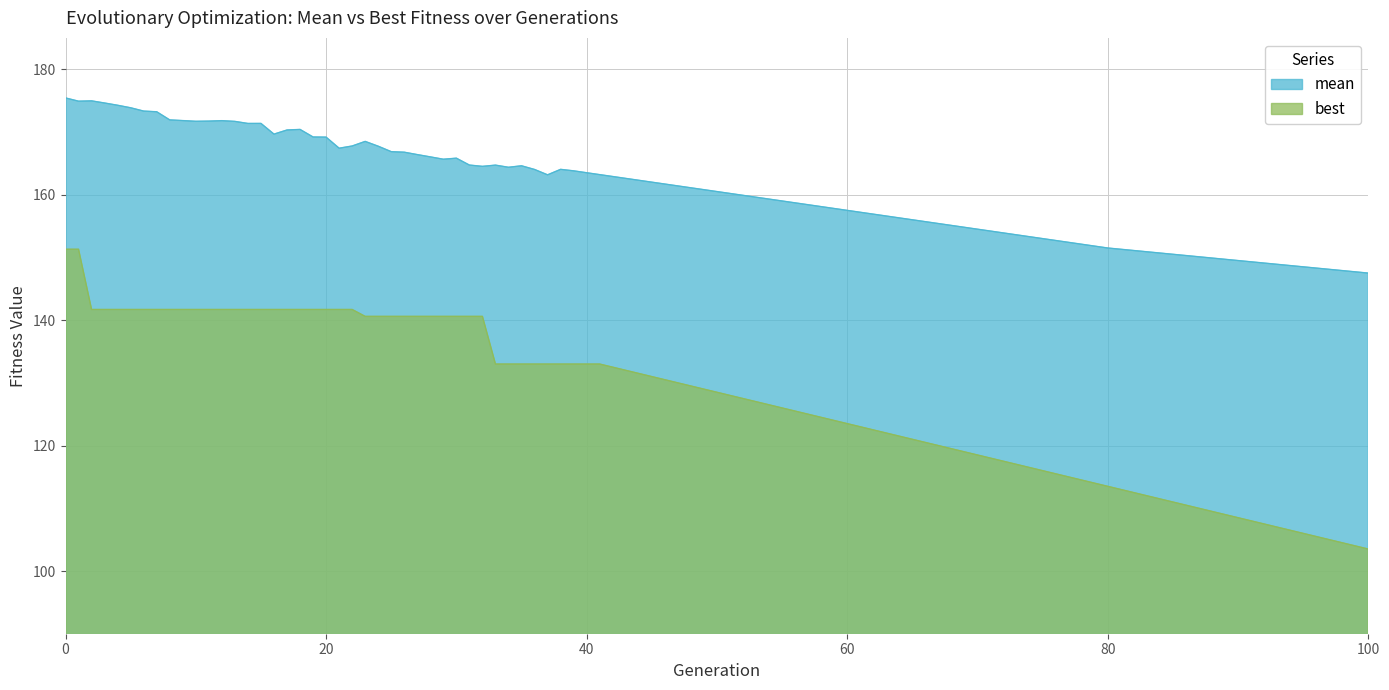

What is the difference between the maximum and minimum values in the best series?

47.8